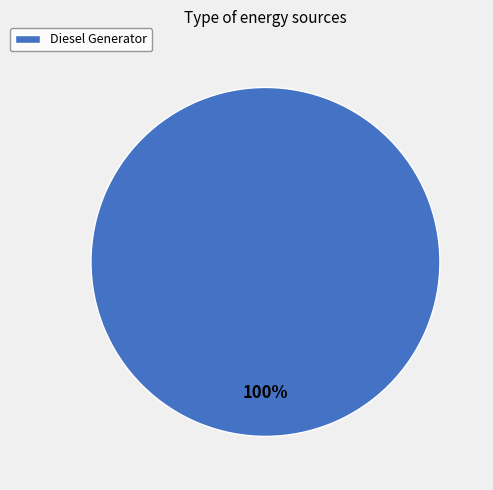

How many segments does this pie chart have?

1